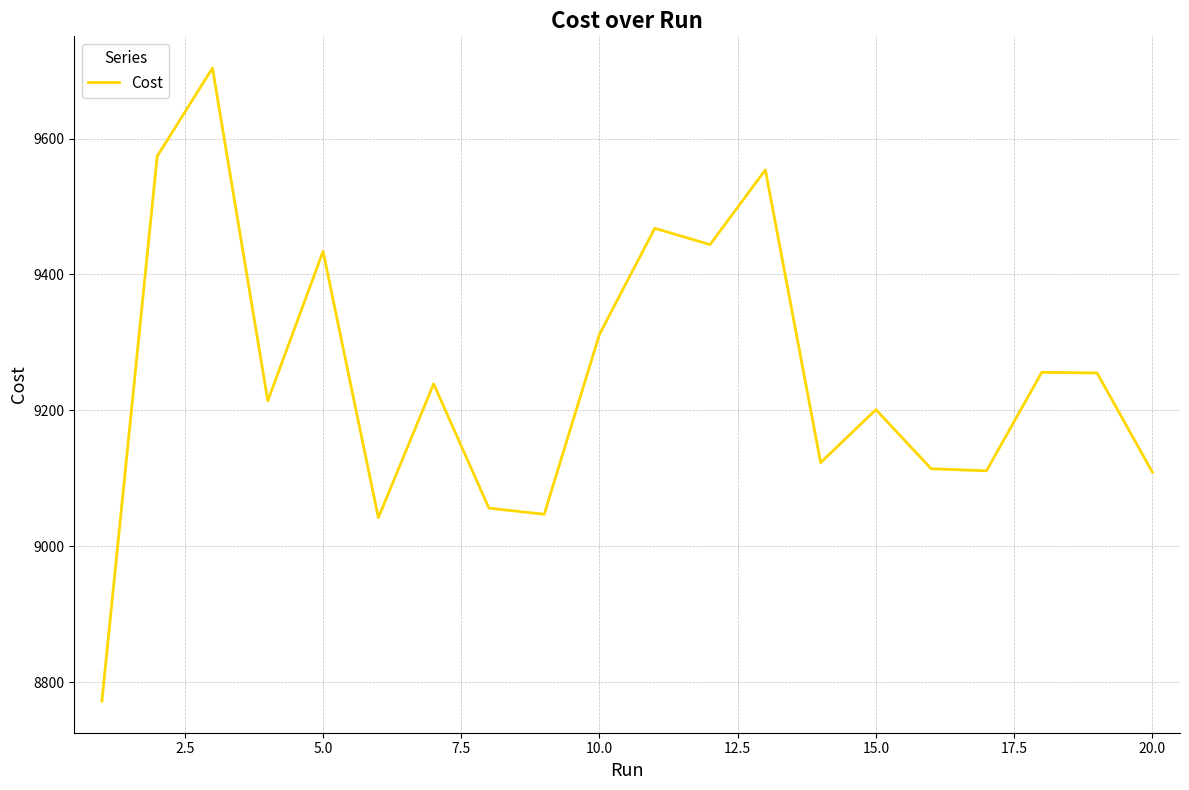

What is the difference between the maximum and minimum values?

932.0